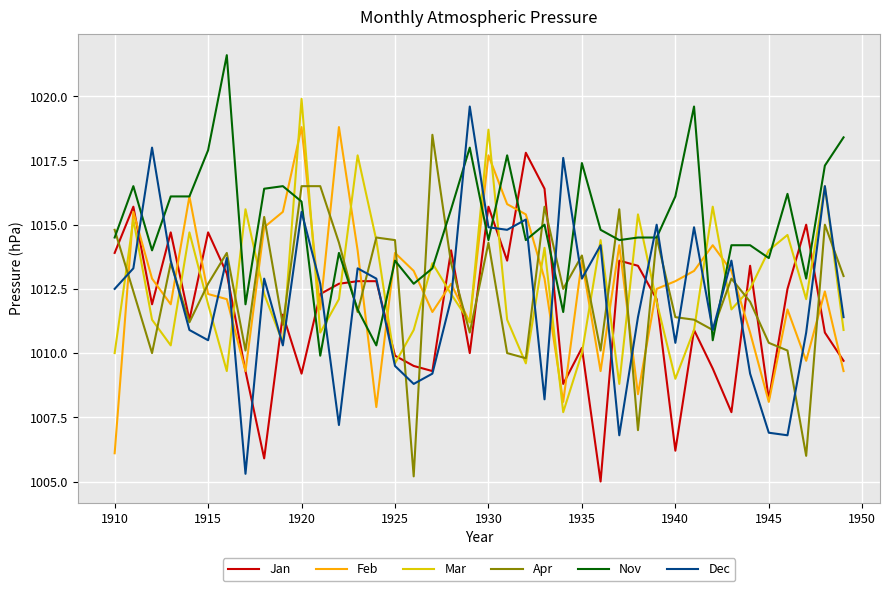

What is the lowest value of the Apr series?

1005.2